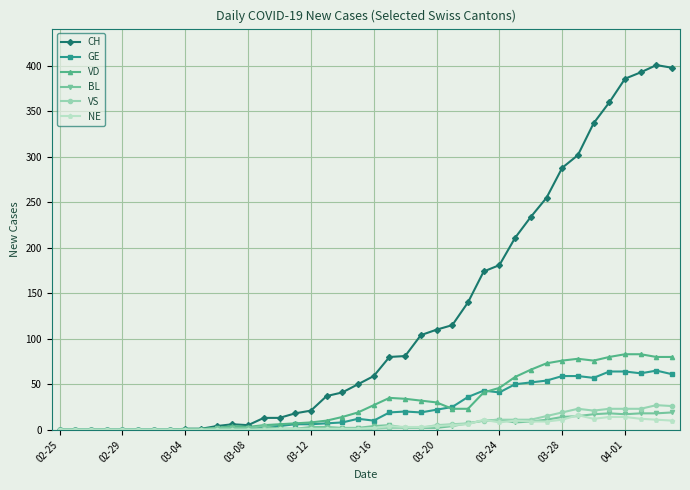

Which series has the largest range (max minus min)?

CH